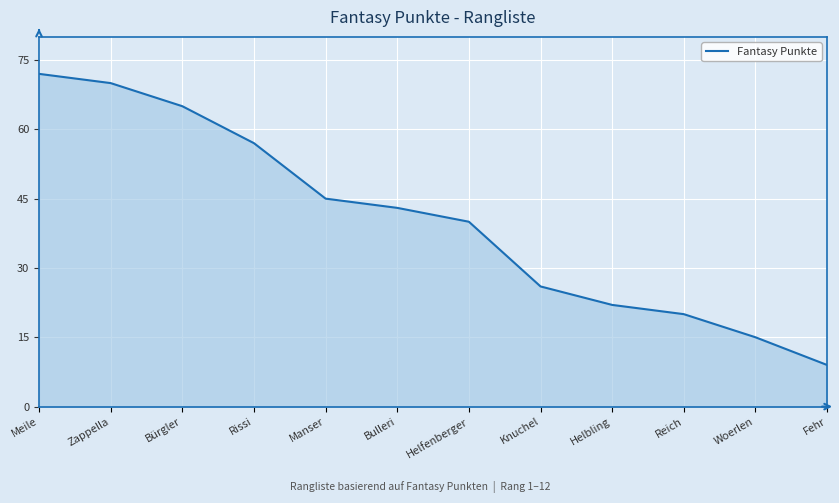

The value at Manser is 61. True or false?

False